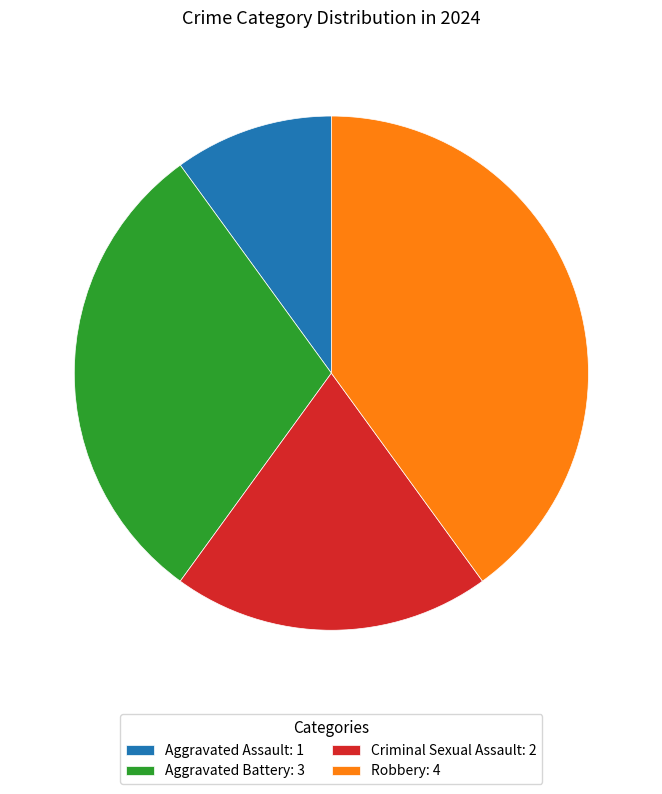

Rank the categories by value from lowest to highest.

Aggravated Assault, Criminal Sexual Assault, Aggravated Battery, Robbery